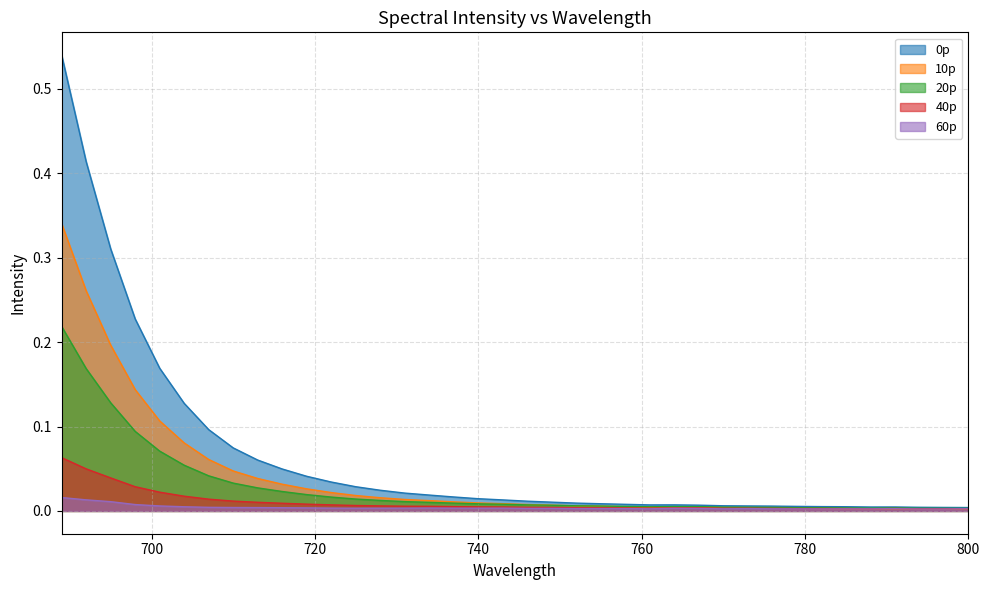

What are all the series names shown in the legend?

0p, 10p, 20p, 40p, 60p